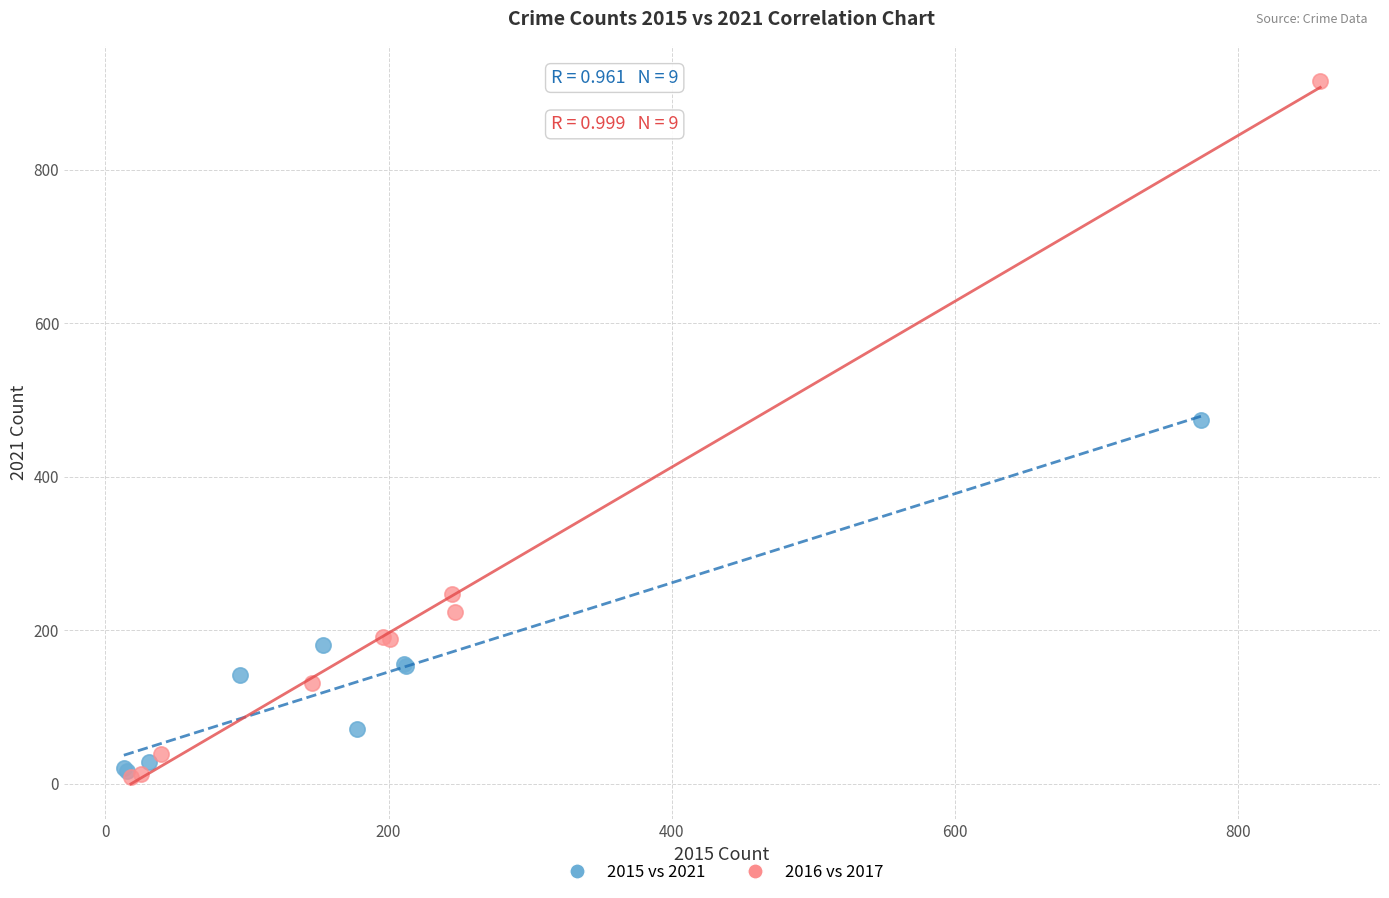

Which series contains the highest Y value?

2016 vs 2017